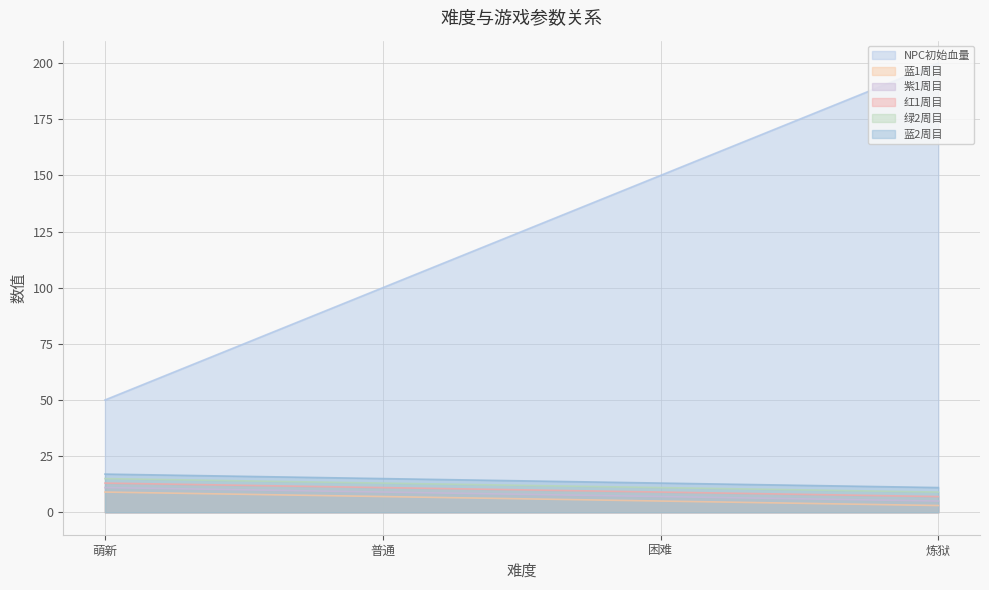

Where does the 蓝2周目 series first go above 15?

萌新